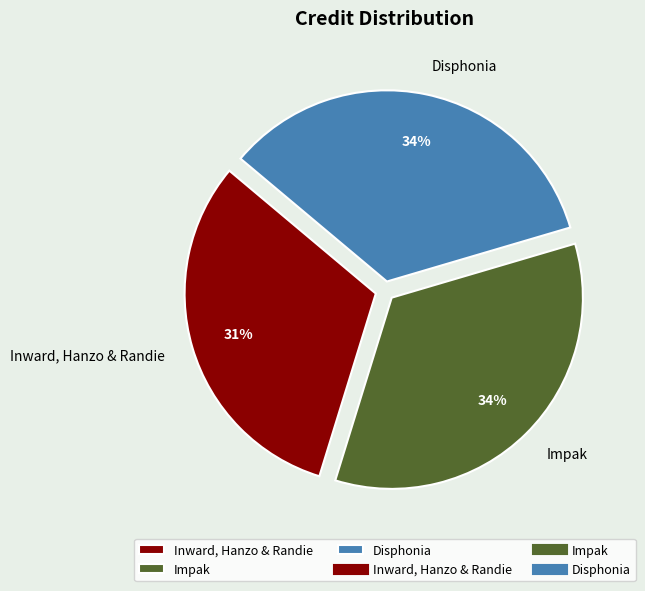

Count the number of slices in the pie.

3